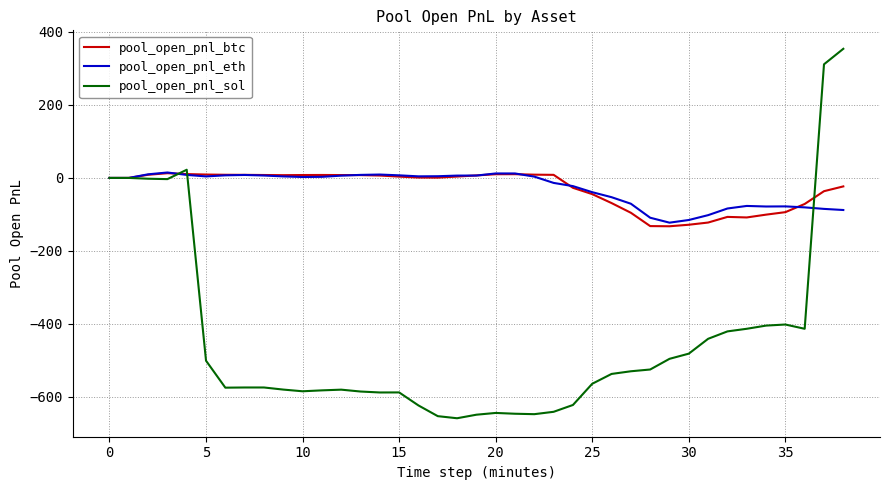

What is the maximum value shown in the chart?

353.8